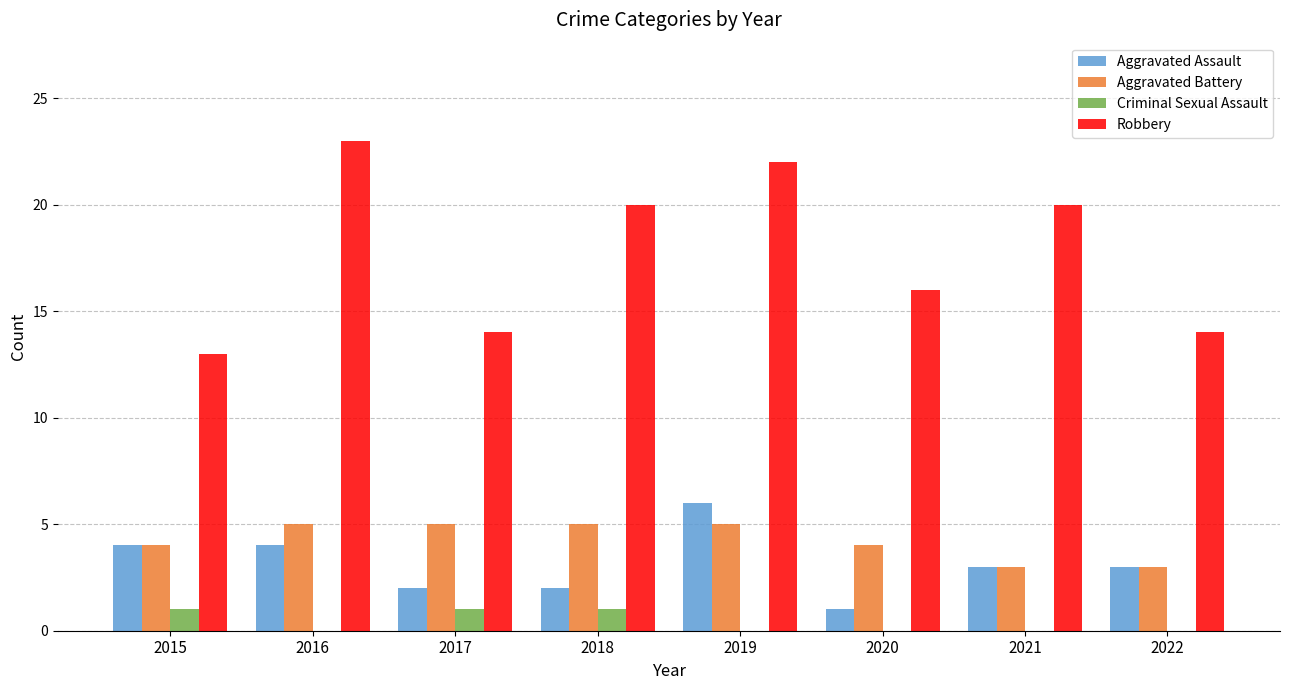

Count the Aggravated Assault values in the range 2 to 4.

6